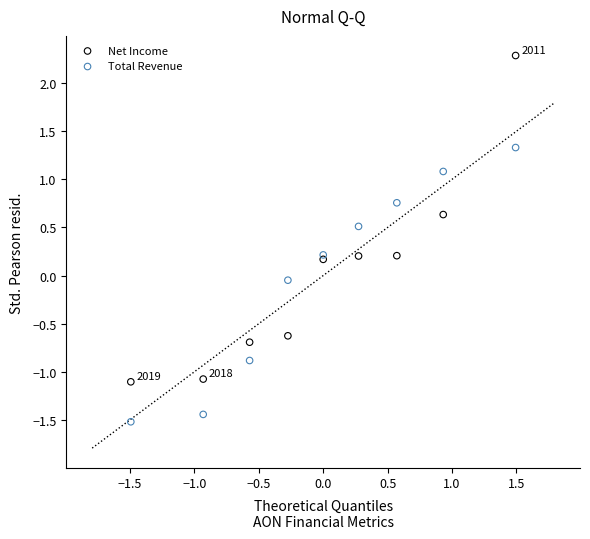

Across all data points, what is the range of X values (max minus min)?

3.0